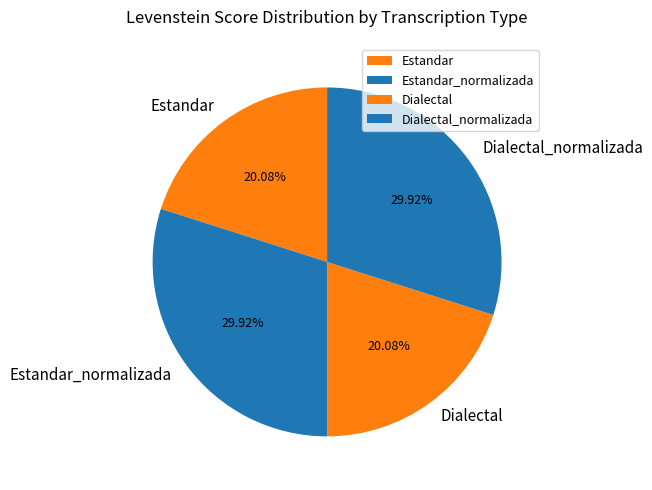

Does any single category account for the majority?

No